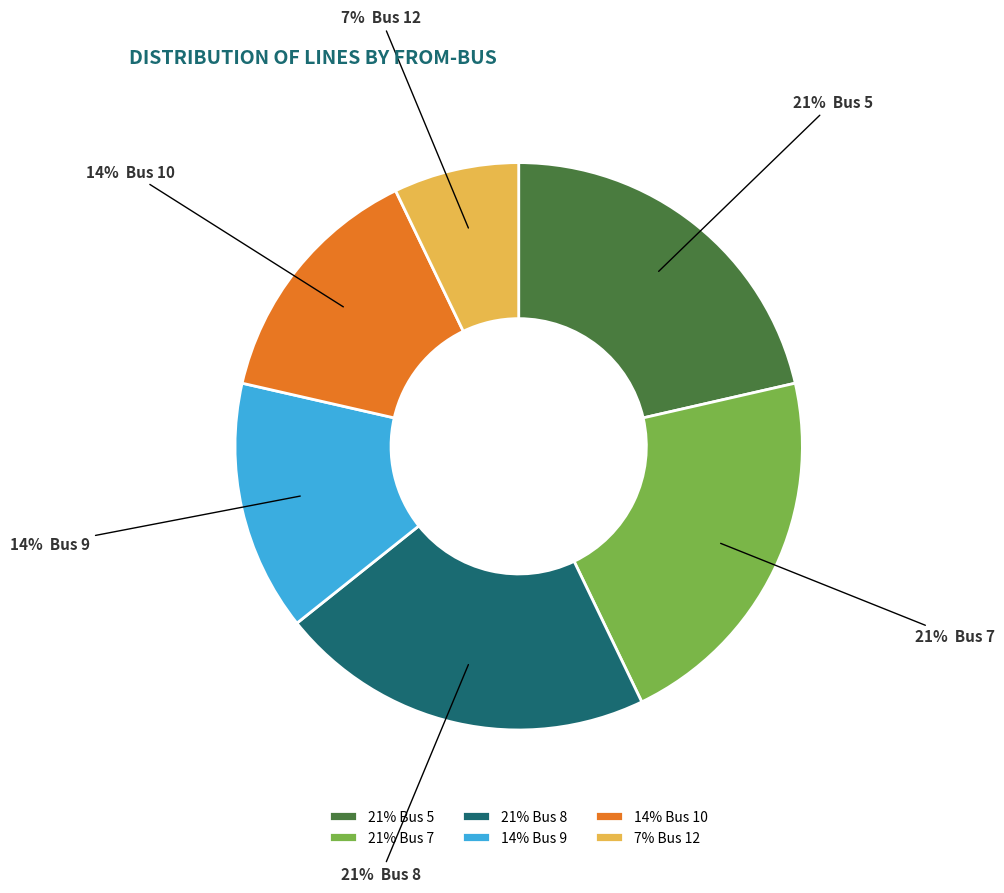

How many slices are in this pie chart?

6